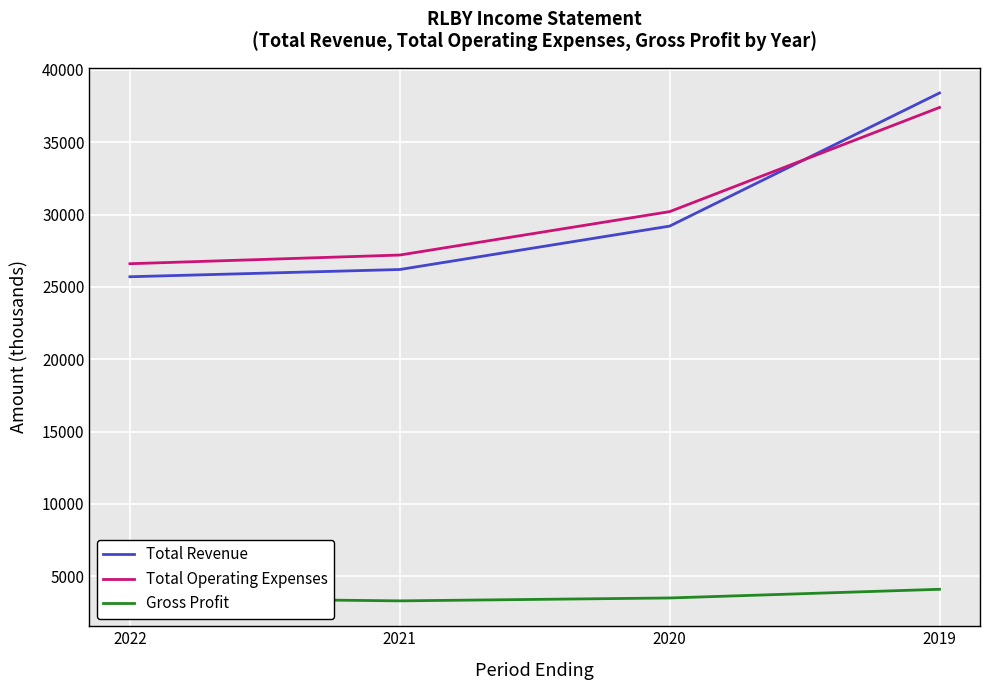

Where is Total Revenue nearest to the value 32050?

2020